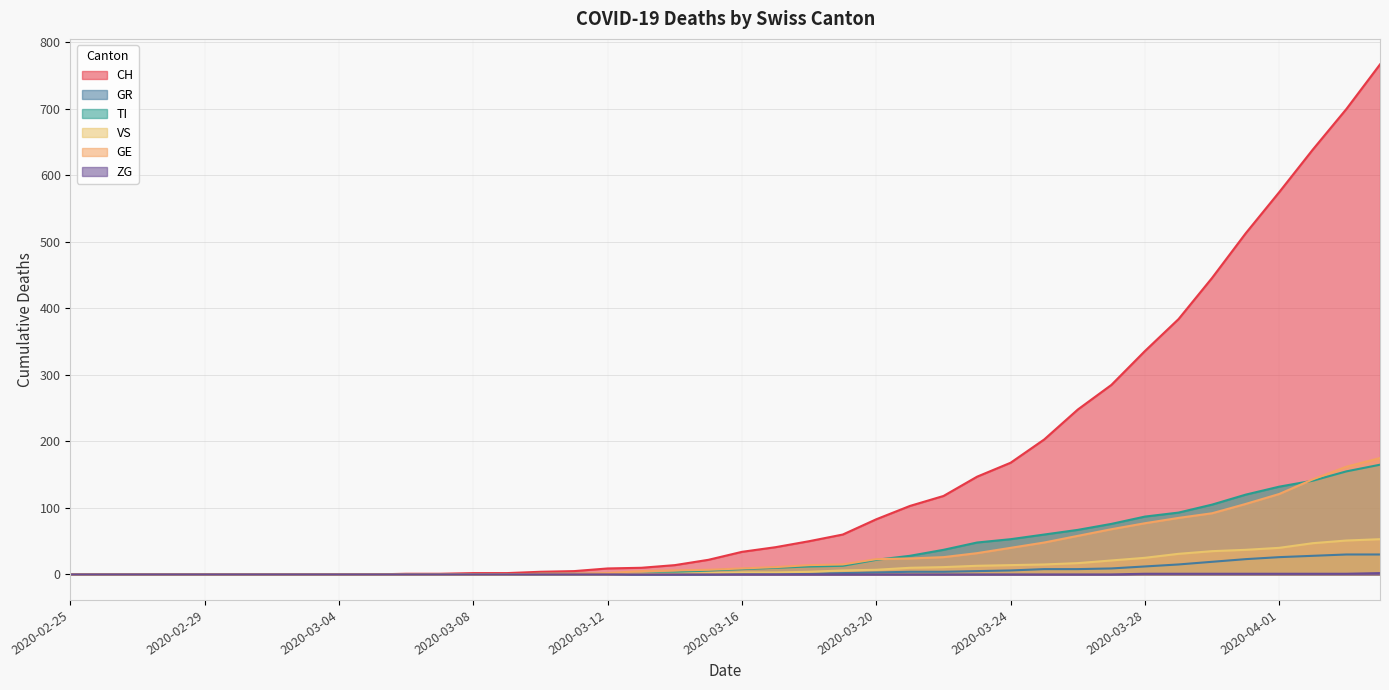

What position from the left is 2020-03-10?

15